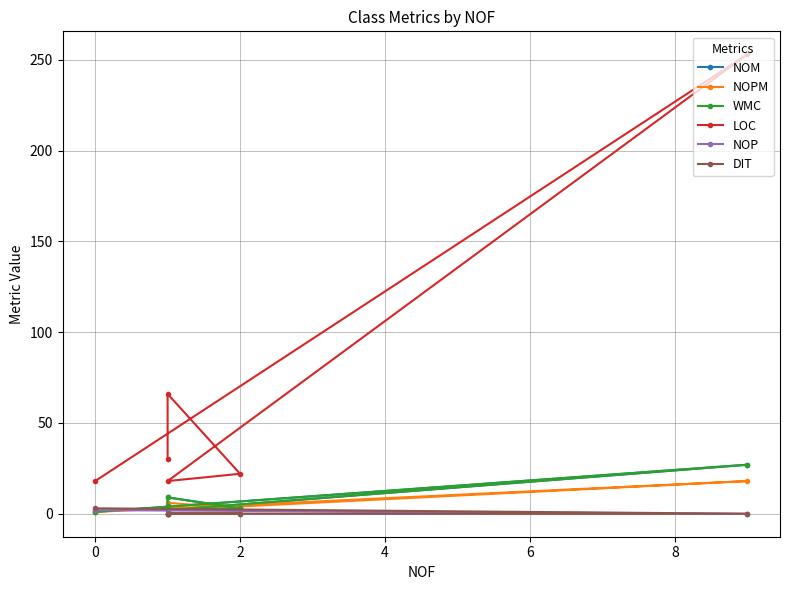

What is the sum of all DIT values?

3